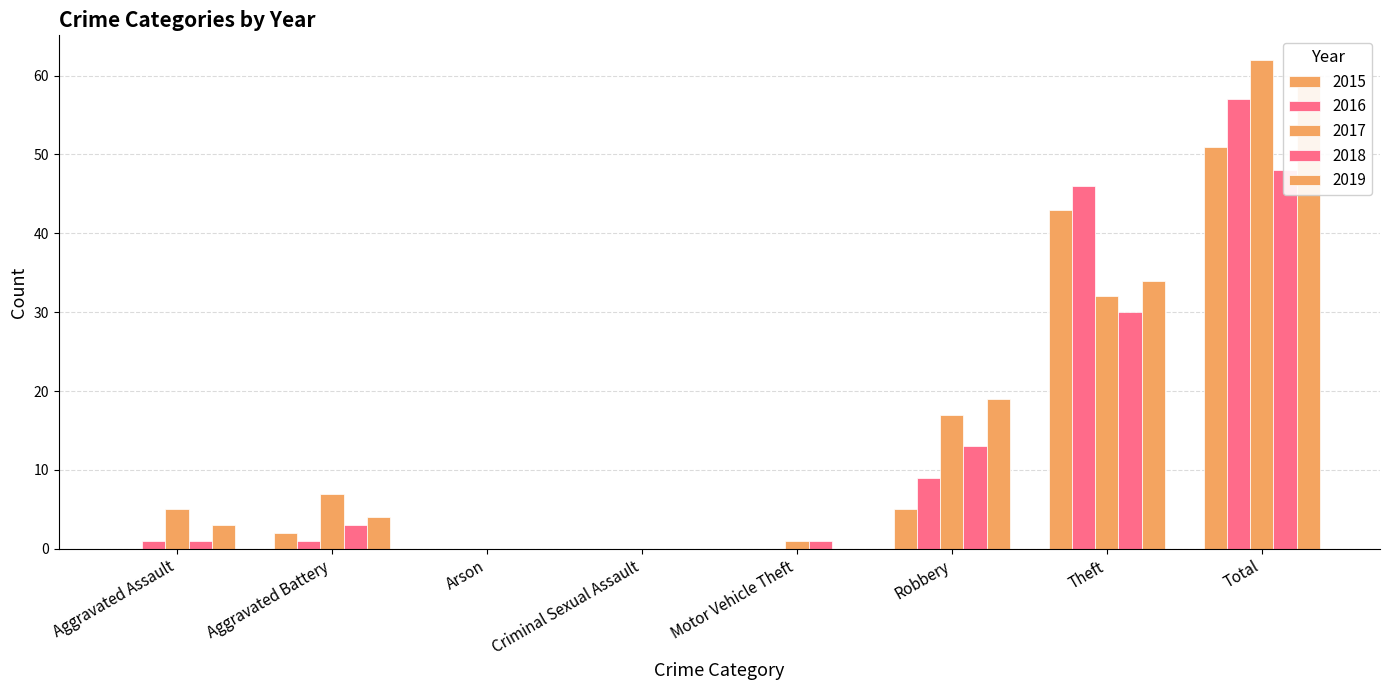

Reading left to right, list all the values displayed in this chart.

2015: 0	2	0	0	0	5	43	51
2016: 1	1	0	0	0	9	46	57
2017: 5	7	0	0	1	17	32	62
2018: 1	3	0	0	1	13	30	48
2019: 3	4	0	0	0	19	34	60